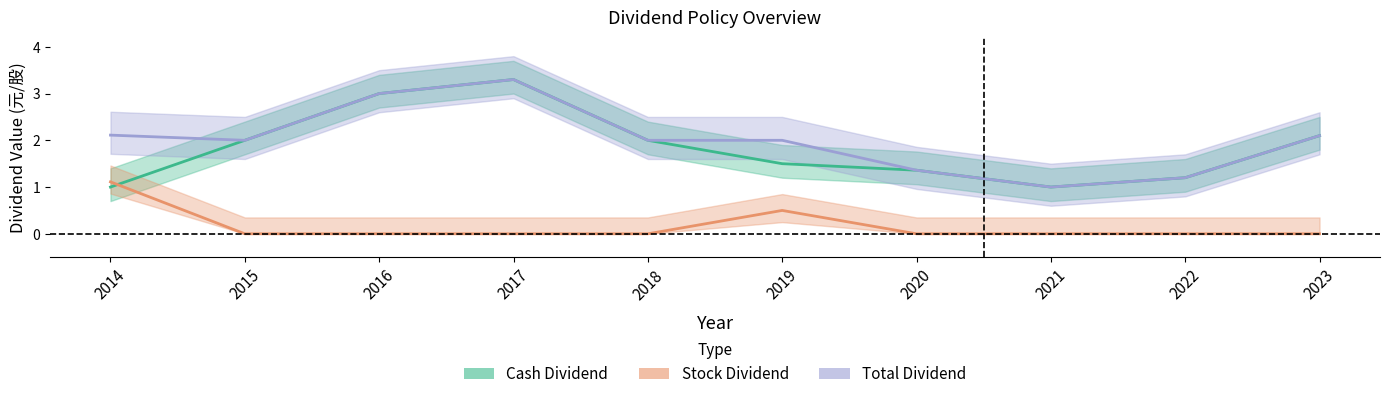

Where is Cash Dividend (元/股) nearest to the value 2?

2015